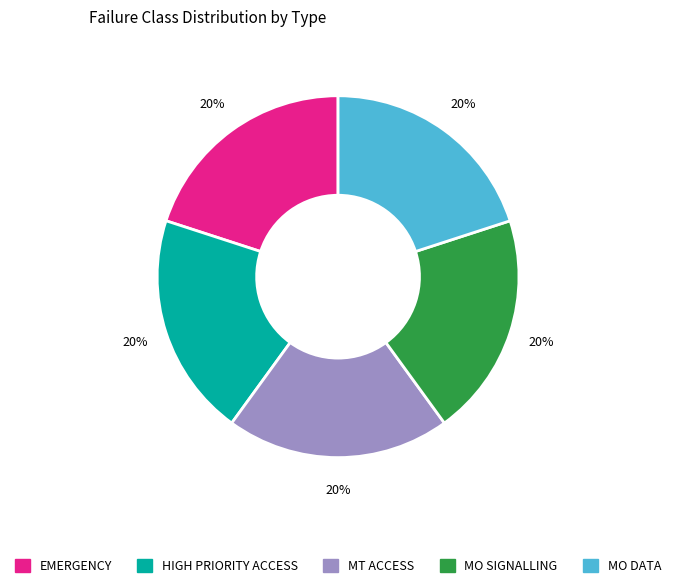

The EMERGENCY slice represents 20% of the pie. True or false?

True